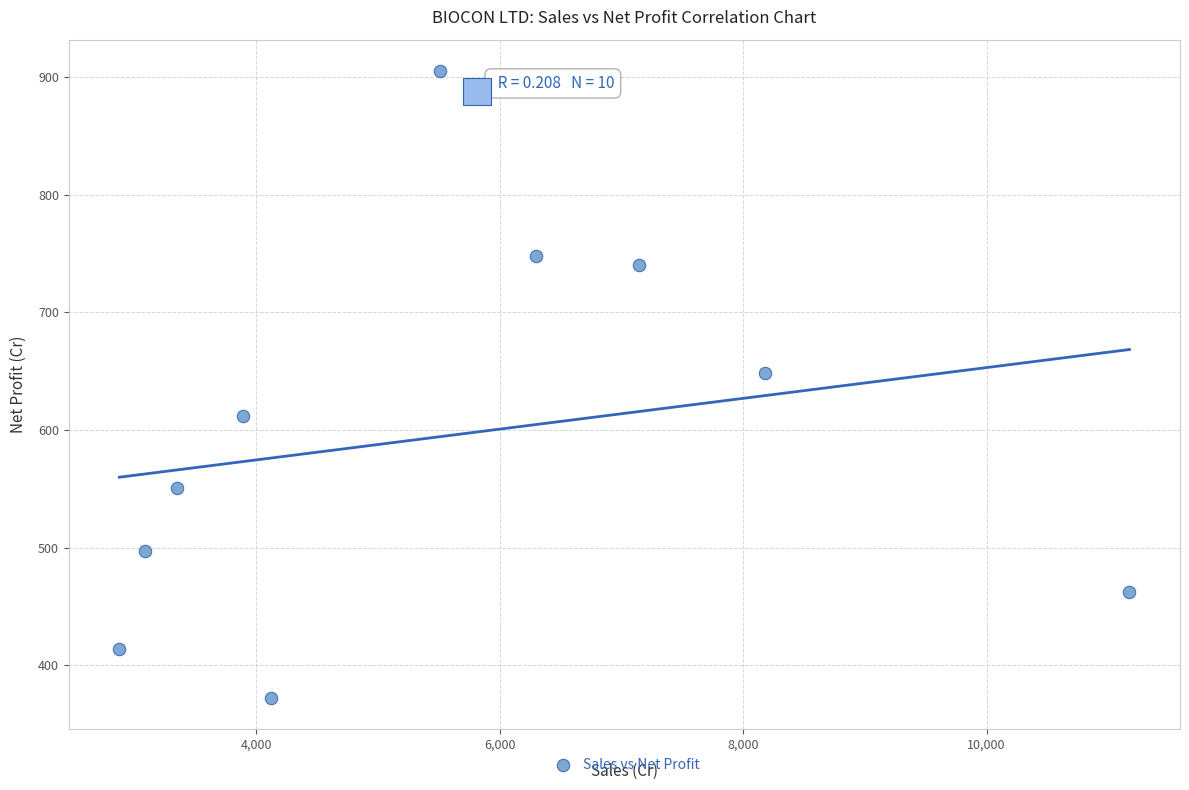

What is the range of Y values (max minus min)?

532.9